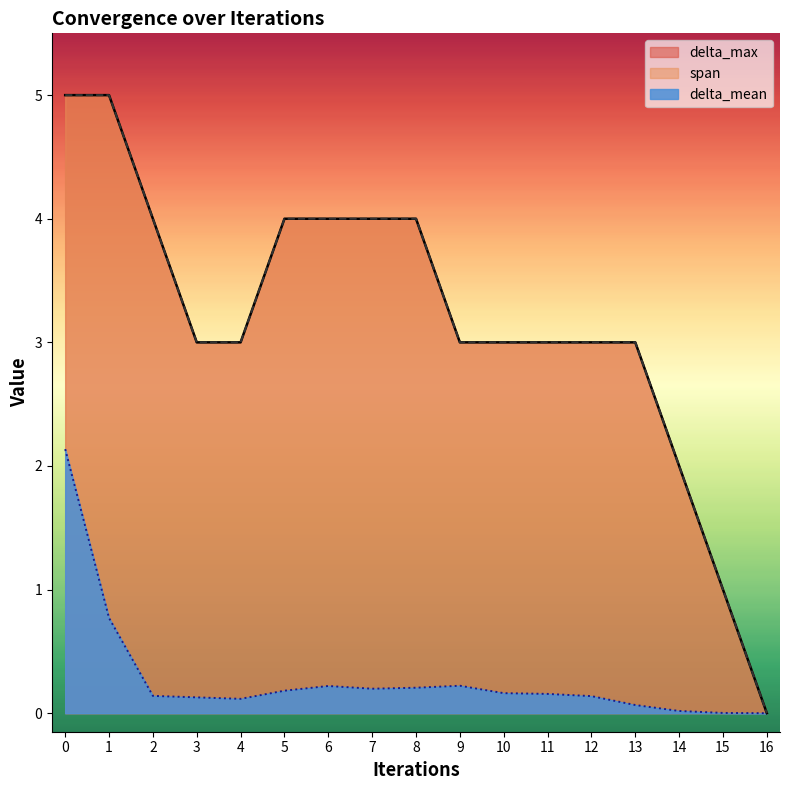

Rank the series by their maximum value, from highest to lowest.

delta_max, span, delta_mean